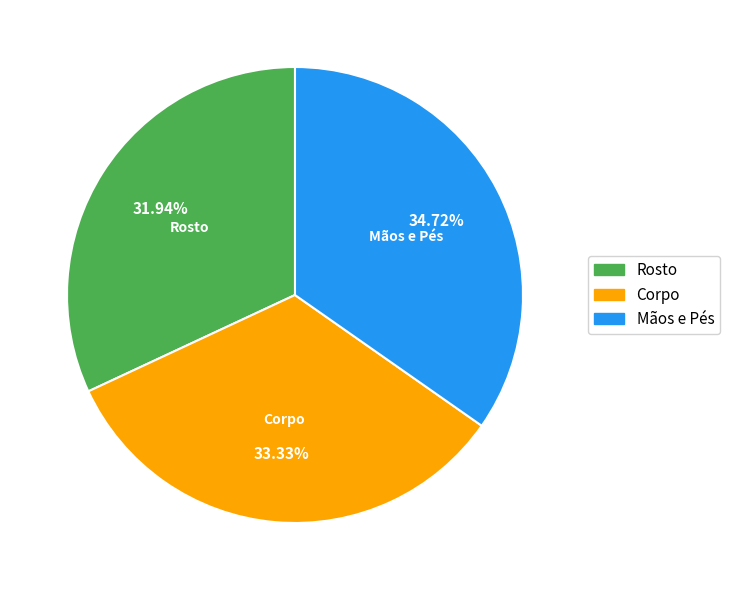

Approximately how many times larger is the value at Rosto compared to Mãos e Pés?

0.9